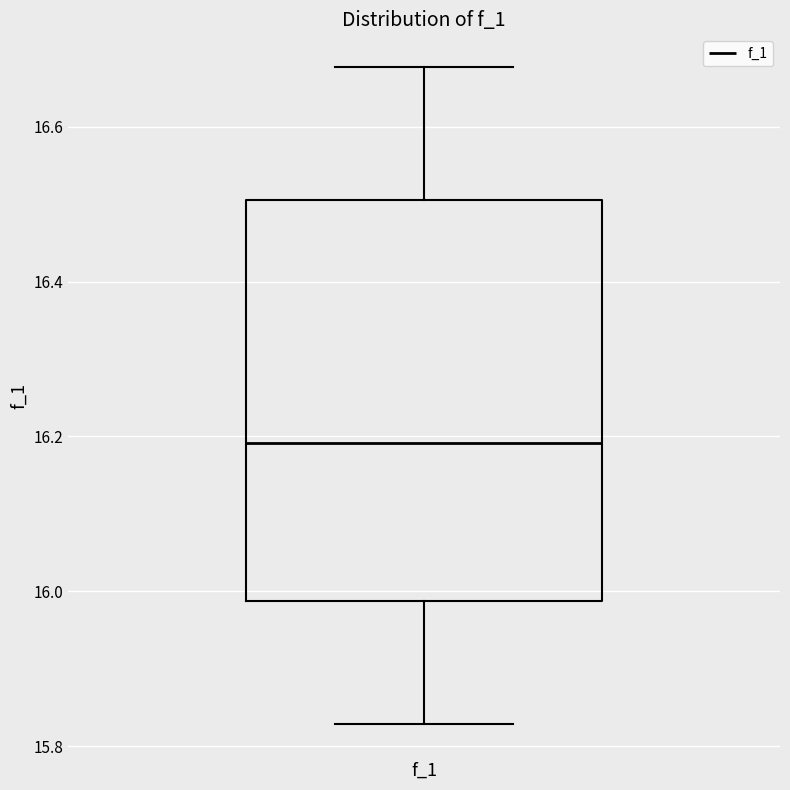

Read this box plot against the y-axis: the position of the median line, the range covered by the box, and the ends of both whiskers. The values are not printed on the chart, so give them approximately, as read against the axis.

median 16.20, box 15.98 to 16.50, whiskers 15.82 to 16.68